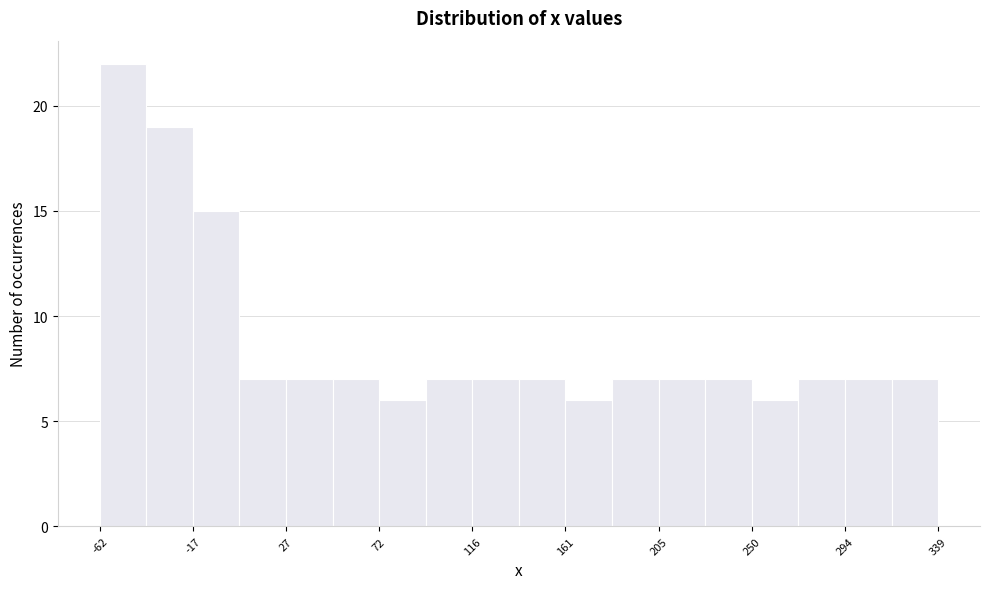

Over which range of the x-axis is the bar tallest?

-60 to -40